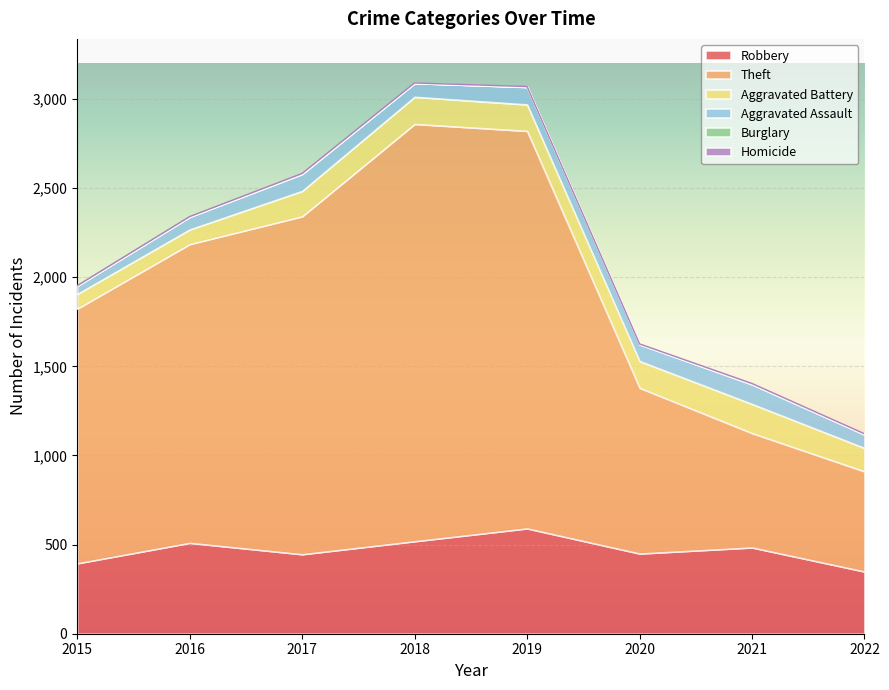

The Aggravated Assault series shows 48 at 2022. True or false?

False